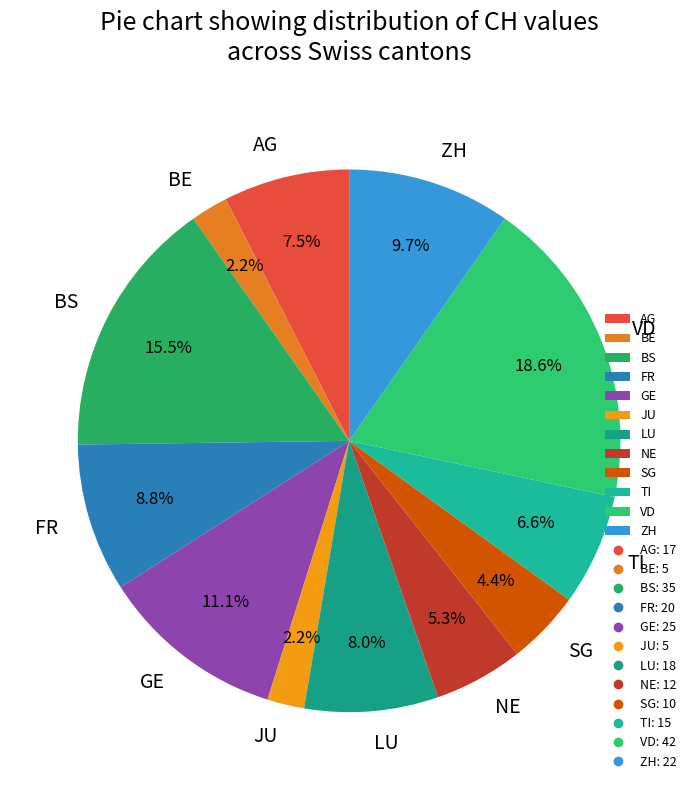

Combined, what portion of the pie is TI and BE?

8.8%